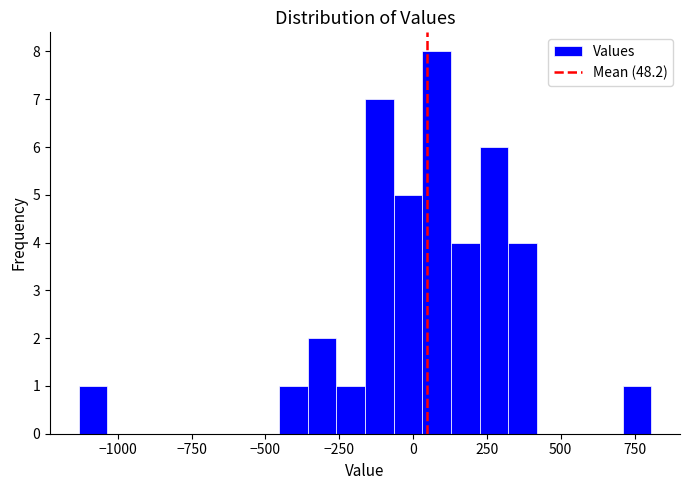

Read against the x-axis, roughly where is the centre of the tallest bar?

100